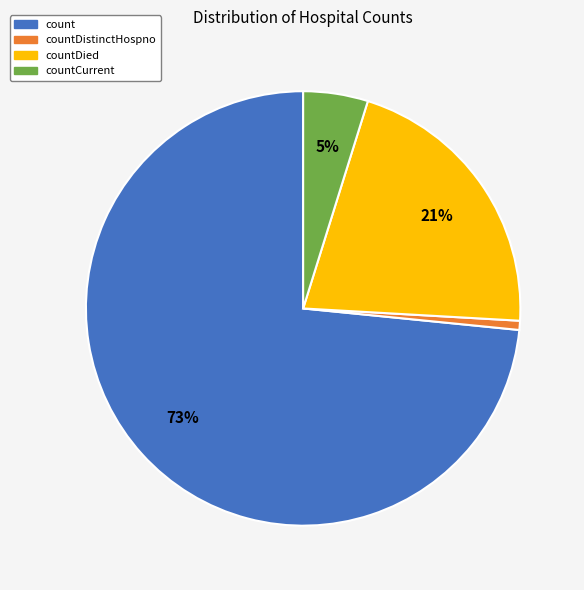

Count the number of slices in the pie.

4